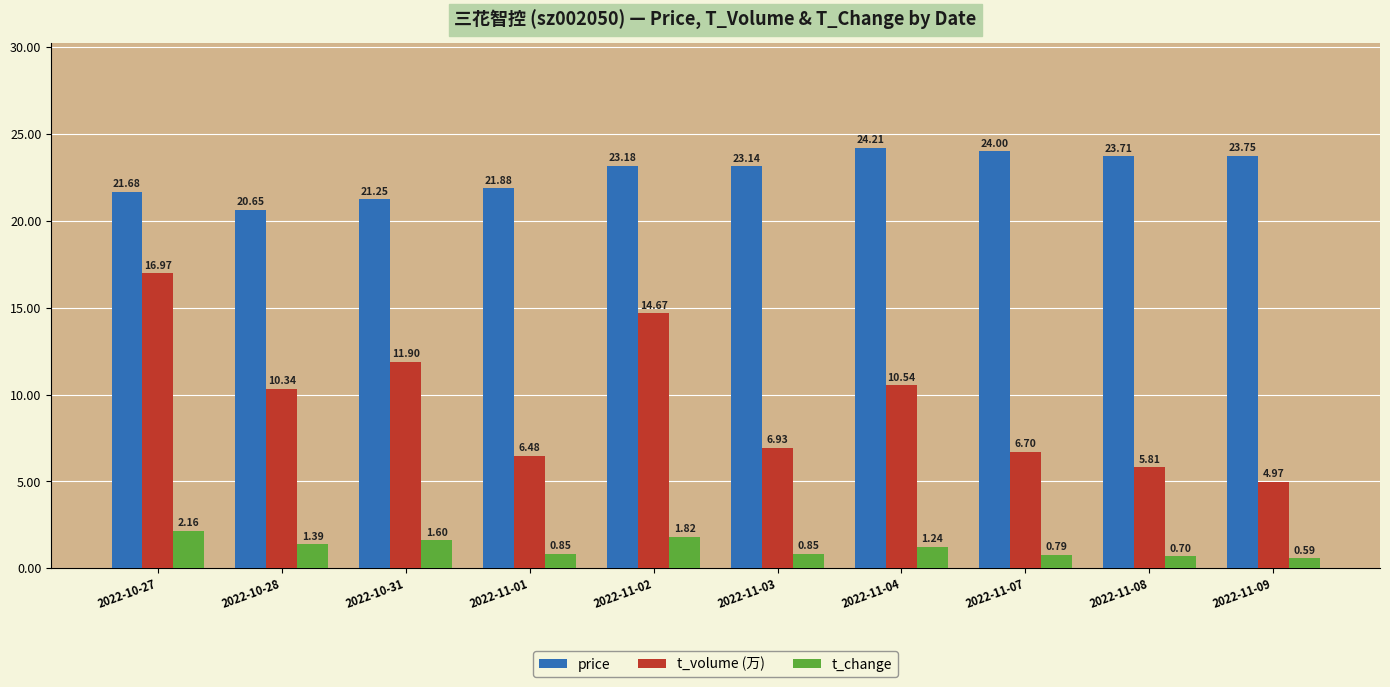

Where does the price series first go above 23?

2022-11-02